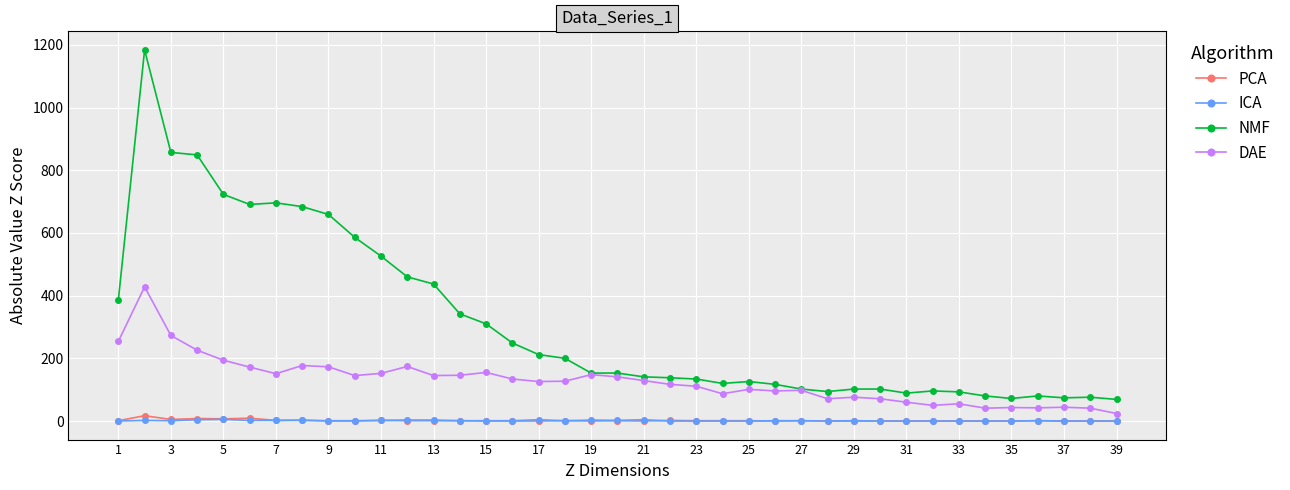

Which series has the widest spread of values?

NMF